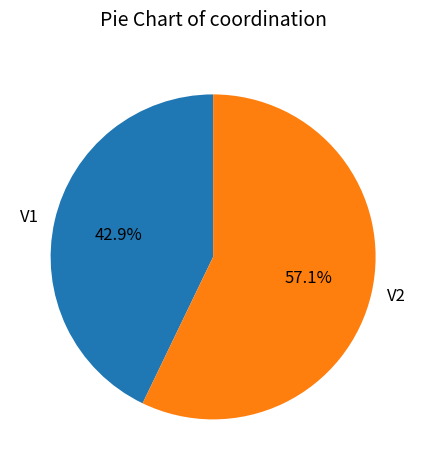

To the nearest percent, what percentage of the pie is V2?

57%